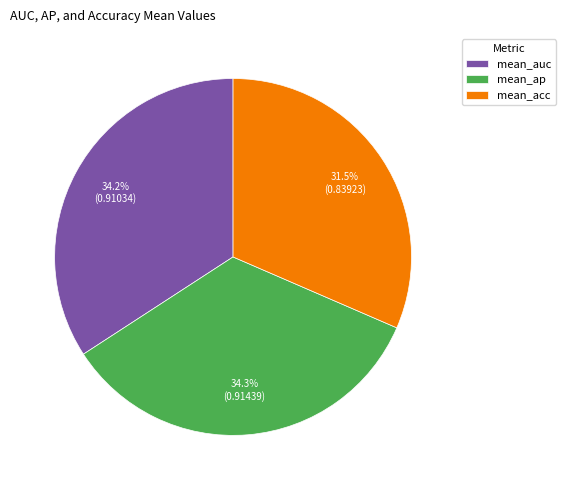

What percentage is NOT represented by mean_auc?

65.8%